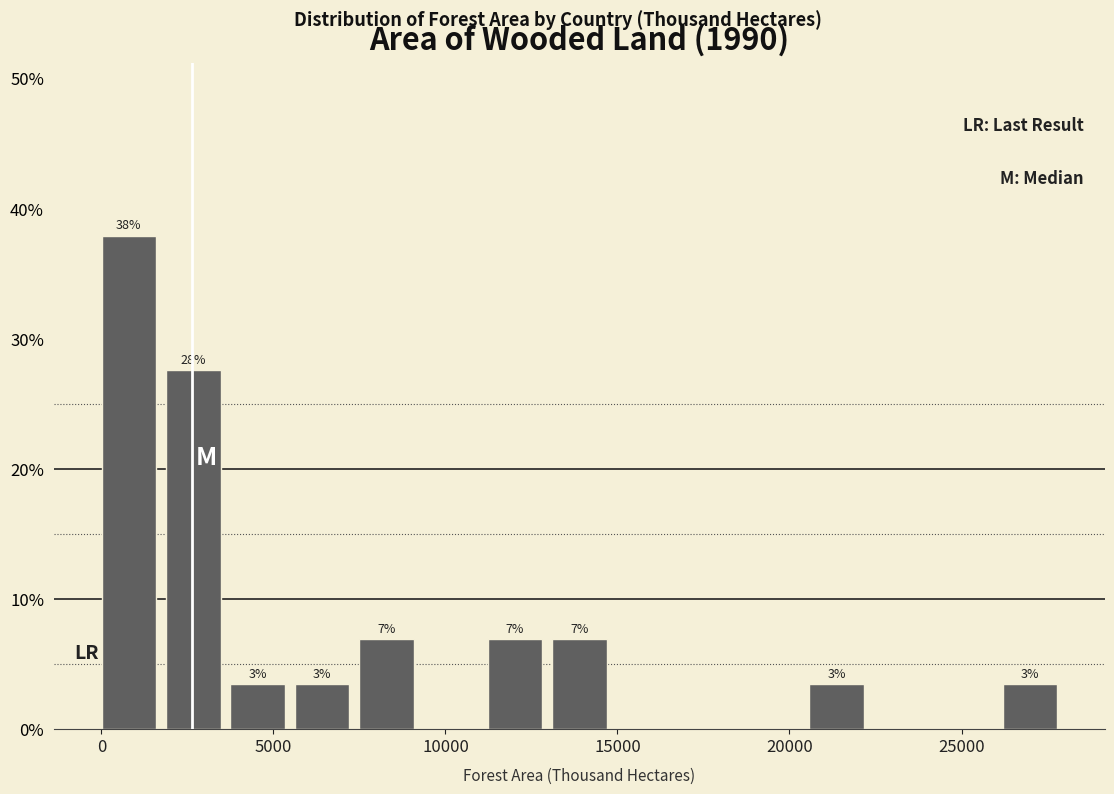

Around what value on the x-axis is the tallest bar? Give the approximate position of its centre, as read against the axis.

1000